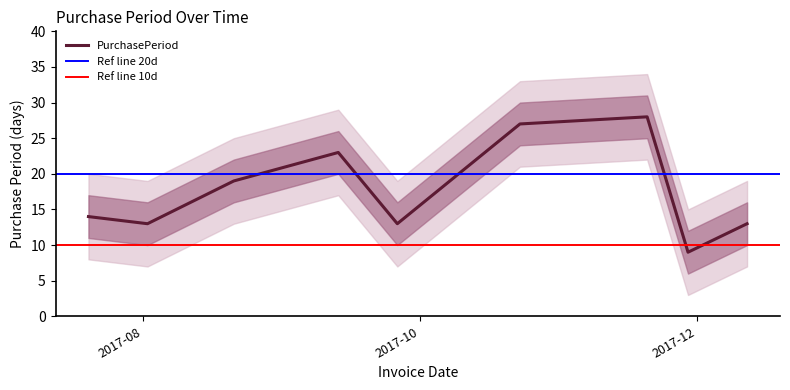

Is this an area chart (filled region under the line)?

No